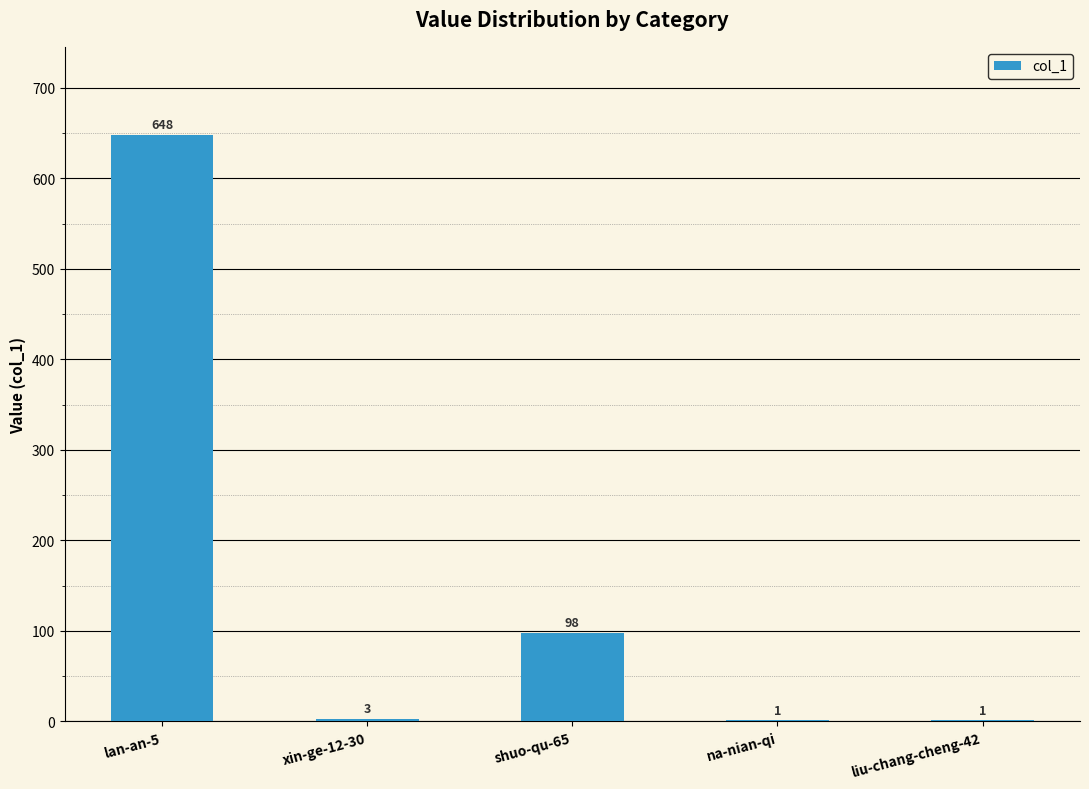

What is the sum of all values?

751